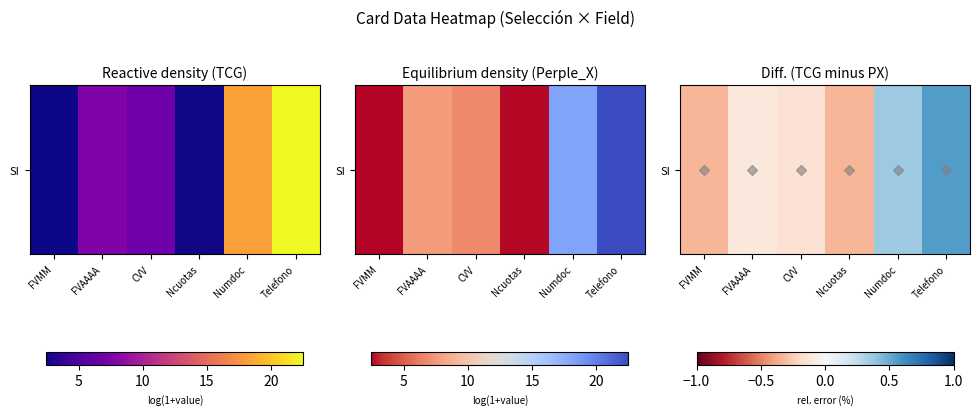

Where is the data nearest to the value 0?

FVAAAA